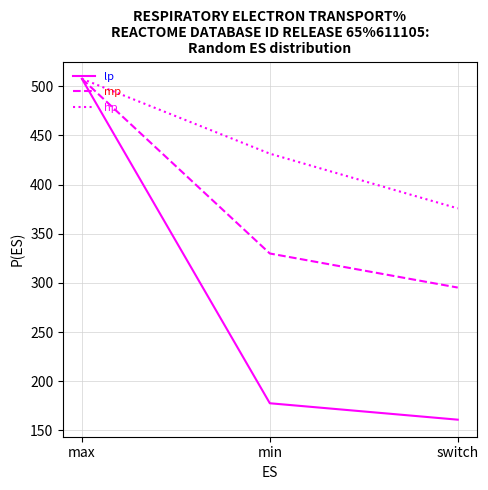

What position from the left is max?

1